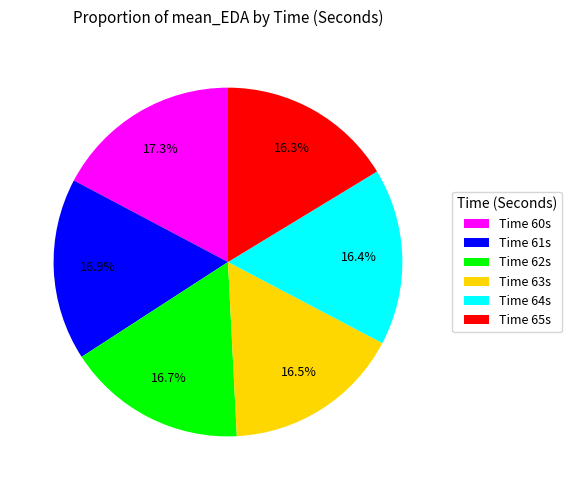

How many segments does this pie chart have?

6